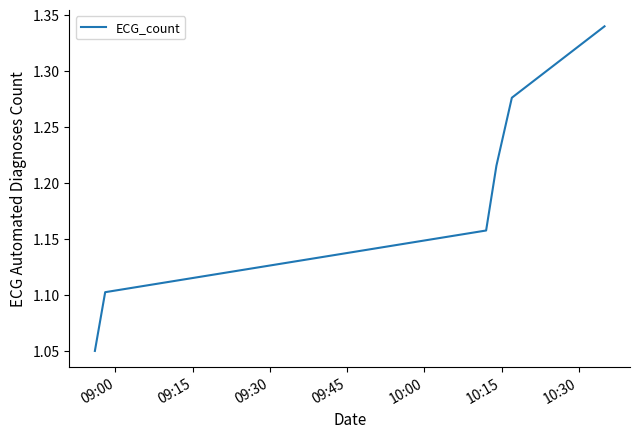

How many values are between 1 and 2?

6